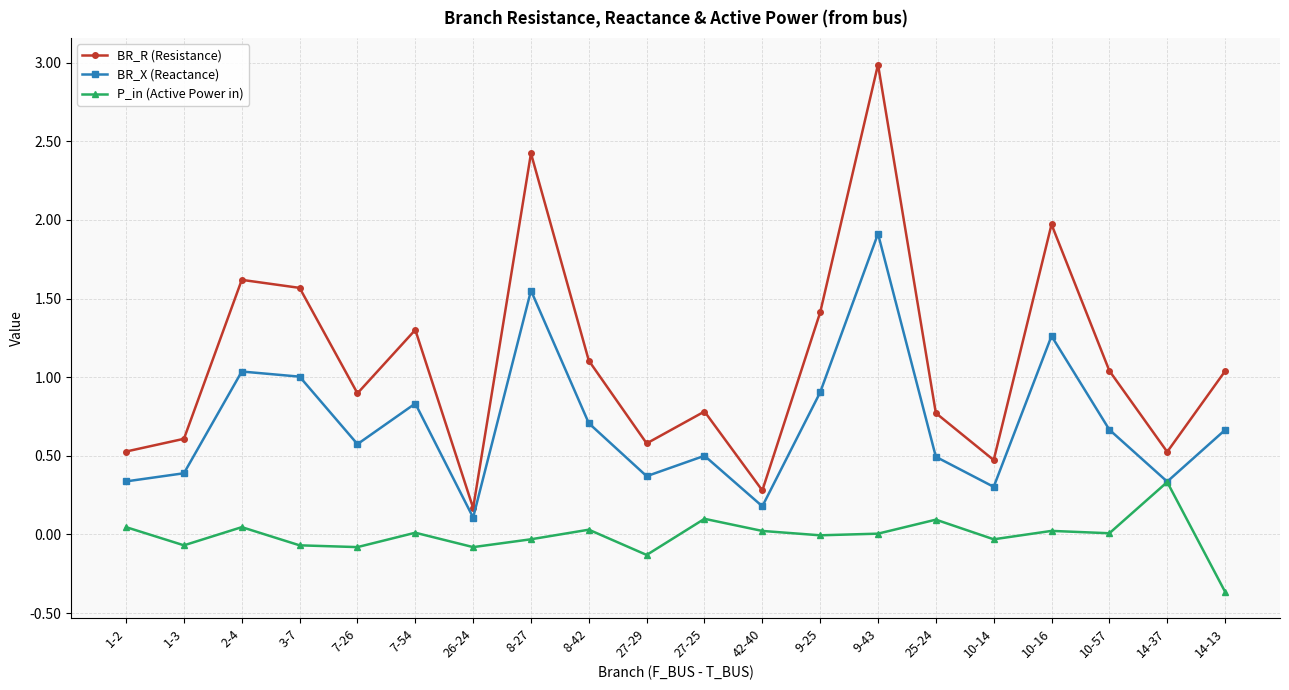

At 26-24, list the series in order from smallest to largest.

P_in (Active Power in), BR_X (Reactance), BR_R (Resistance)